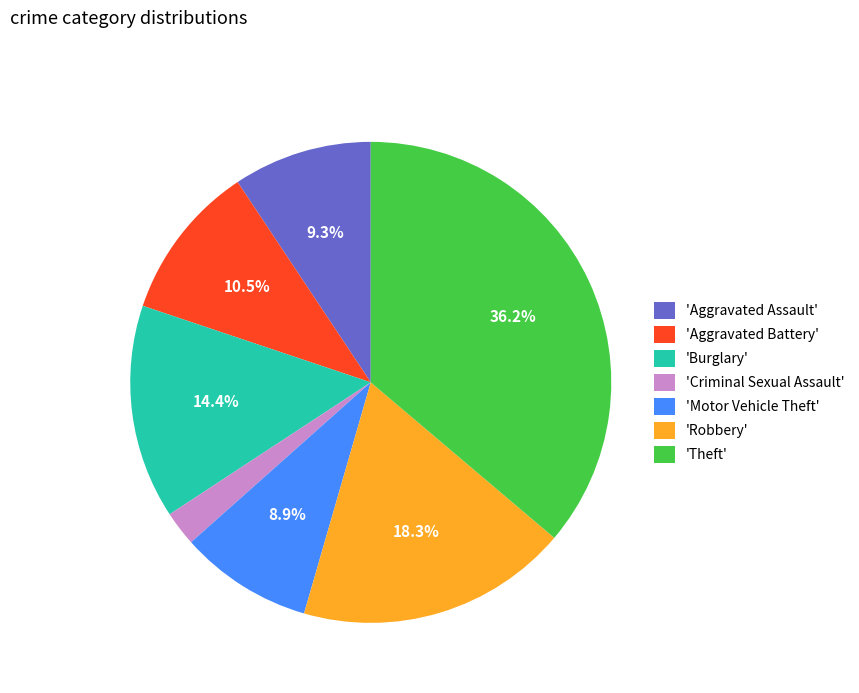

Which slice is the largest?

'Theft'